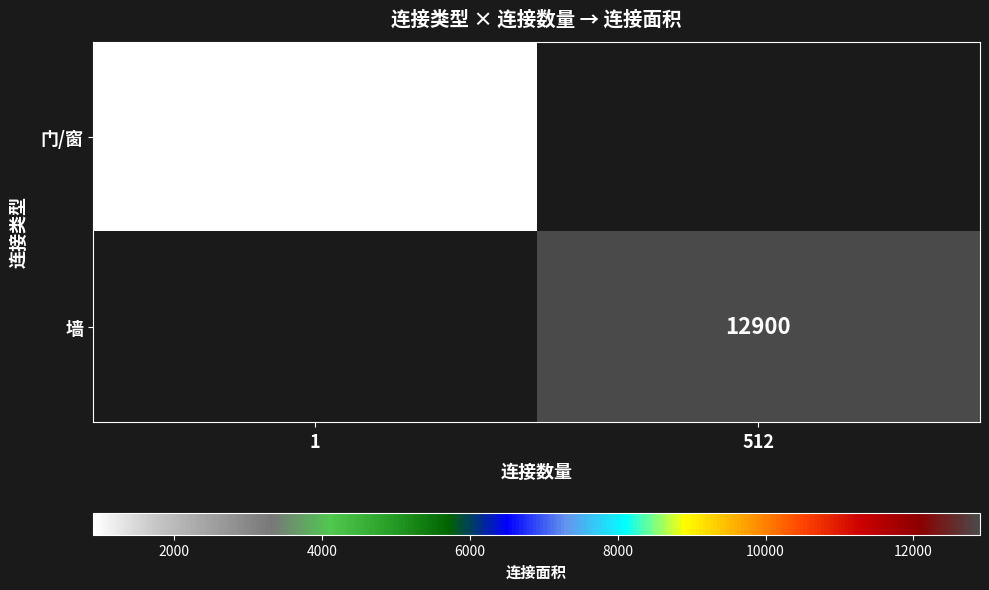

The value of 墙 at 512 is 12900. True or false?

True